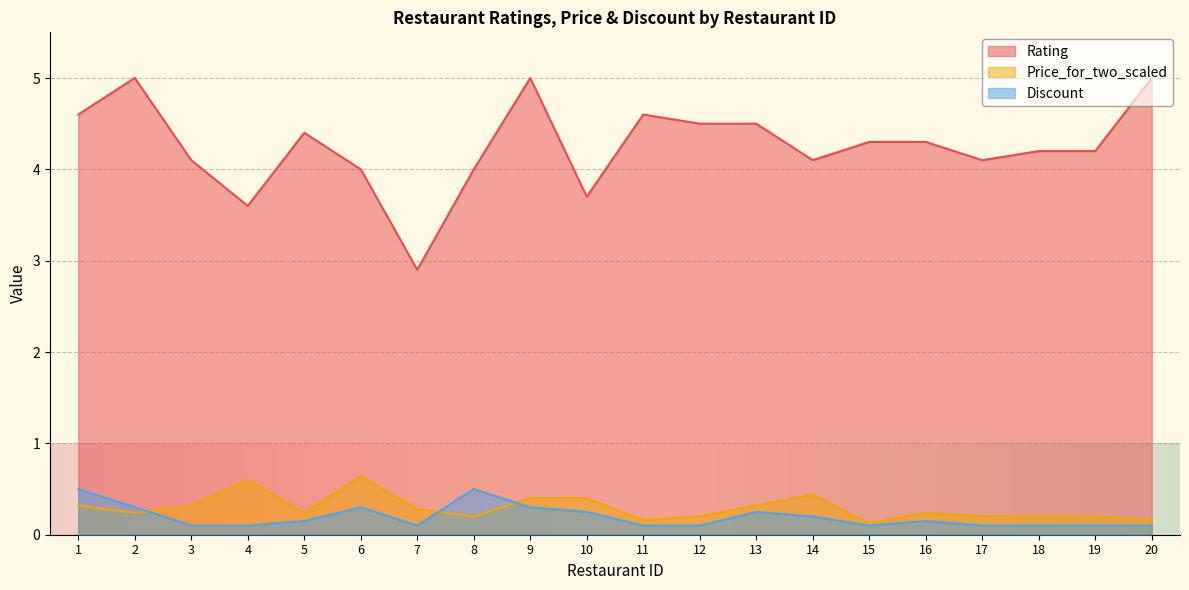

Is it true that Rating equals 2.9 at 15?

False